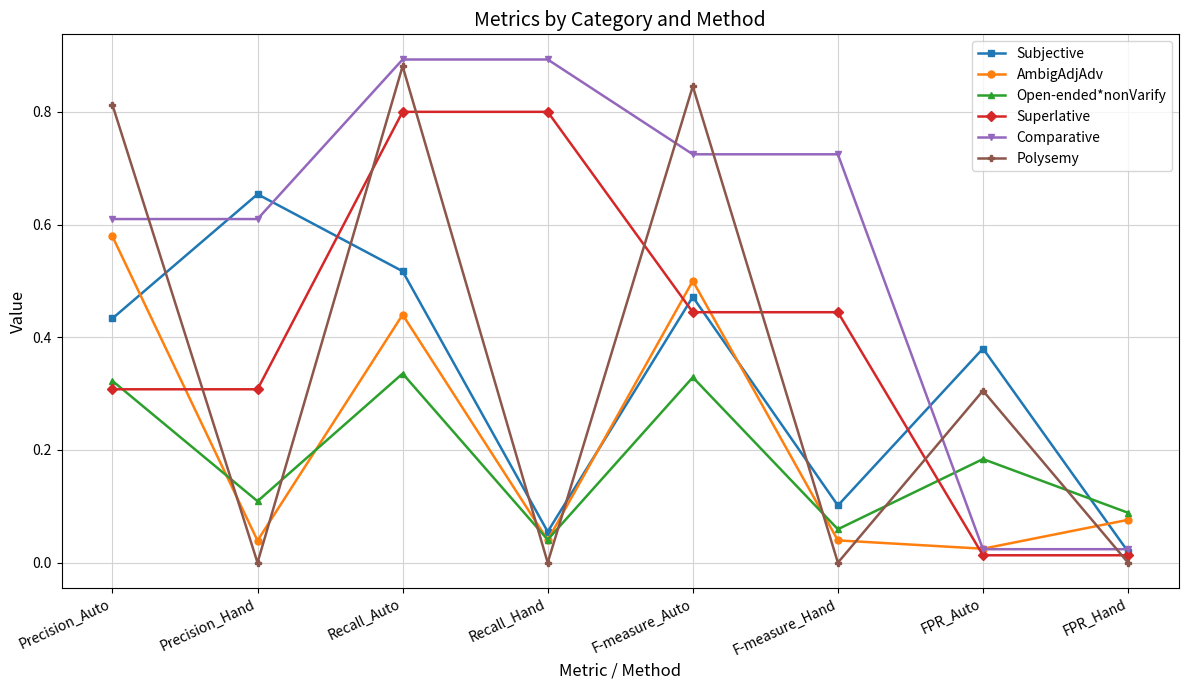

Between Precision_Hand and F-measure_Hand, which series saw the biggest shift?

Subjective